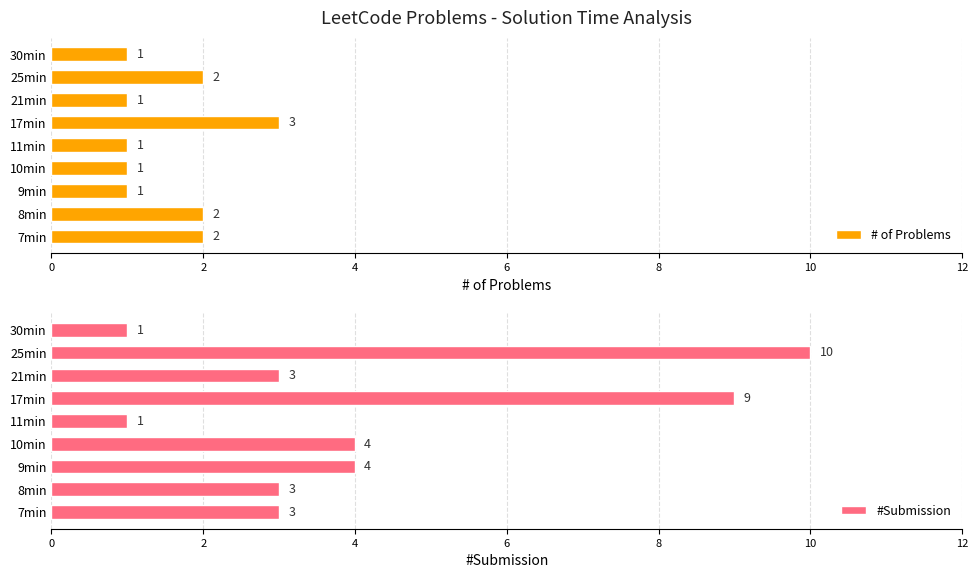

True or false: # of Problems has a value of 1 at 30min.

True